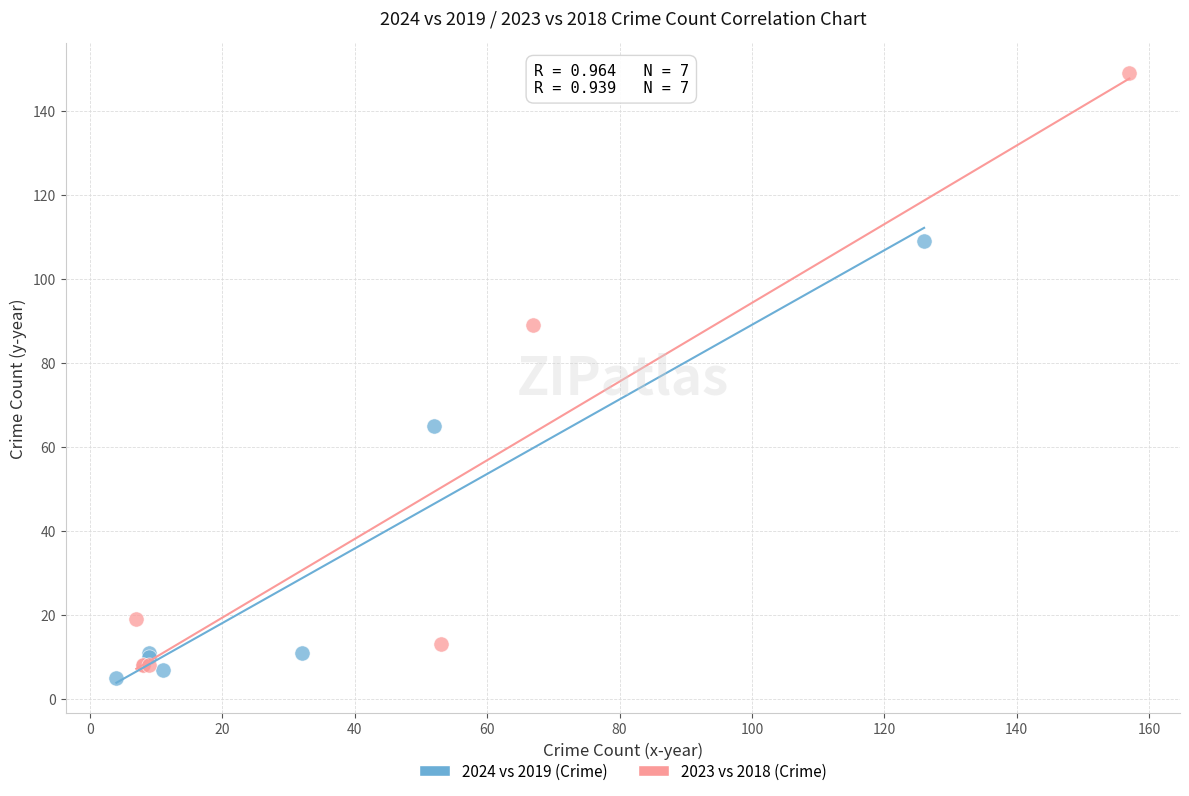

Which series reaches the minimum Y coordinate?

2024 vs 2019 (Crime)